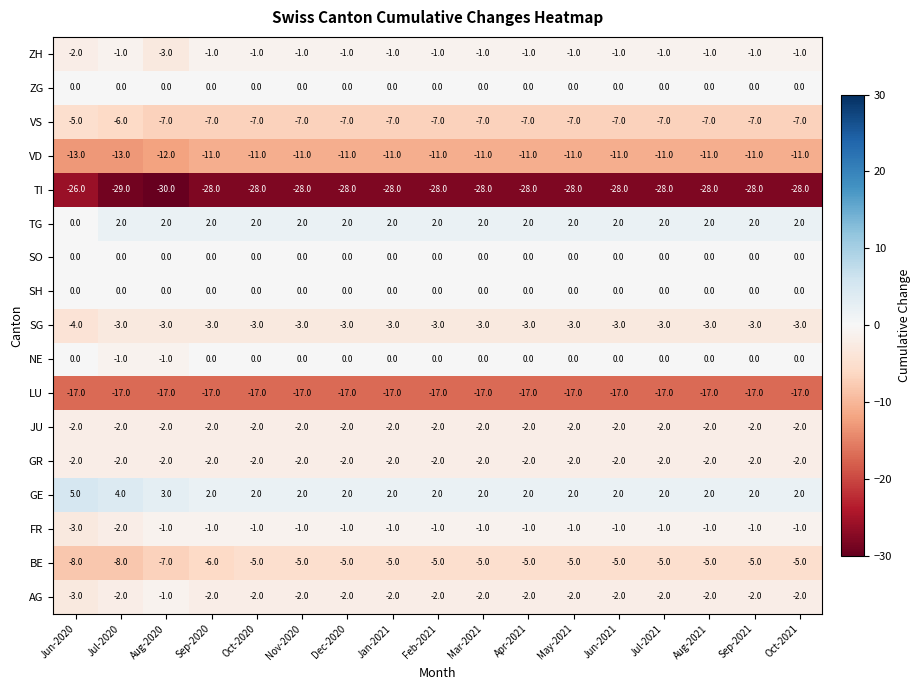

What is the difference between the maximum and minimum values in the GE series?

3